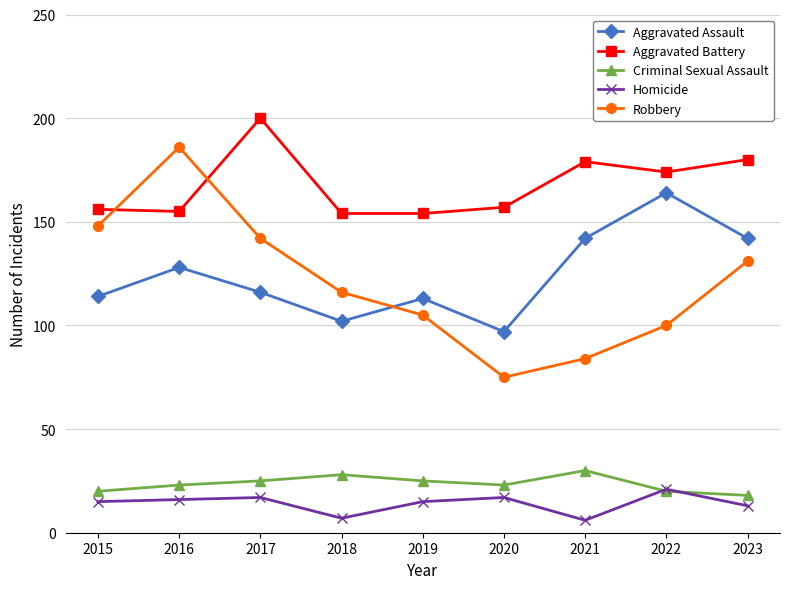

At 2018, list the series in order from largest to smallest.

Aggravated Battery, Robbery, Aggravated Assault, Criminal Sexual Assault, Homicide